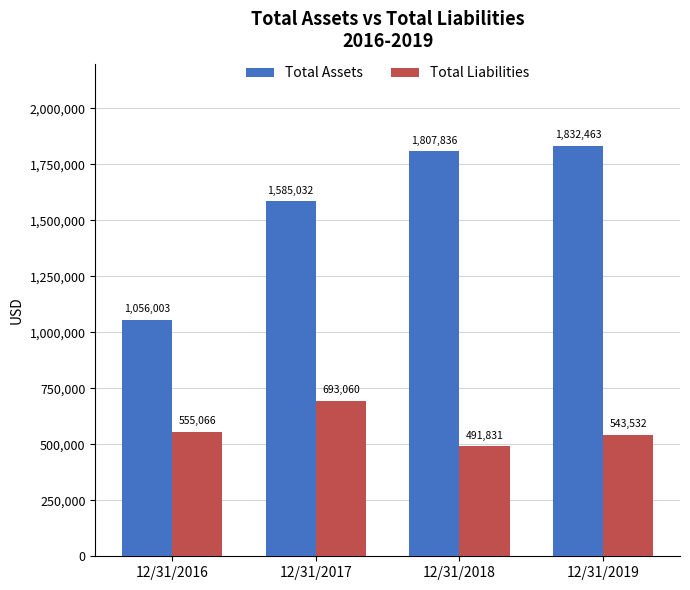

What is the difference between the highest and lowest values at 12/31/2019?

1288931